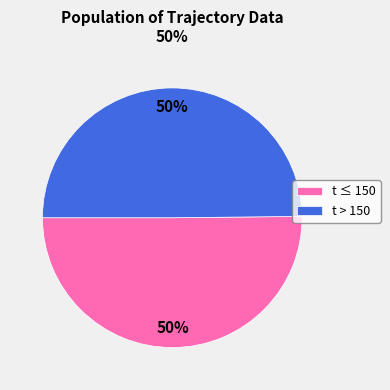

To the nearest percent, what portion does t ≤ 150 represent?

50%